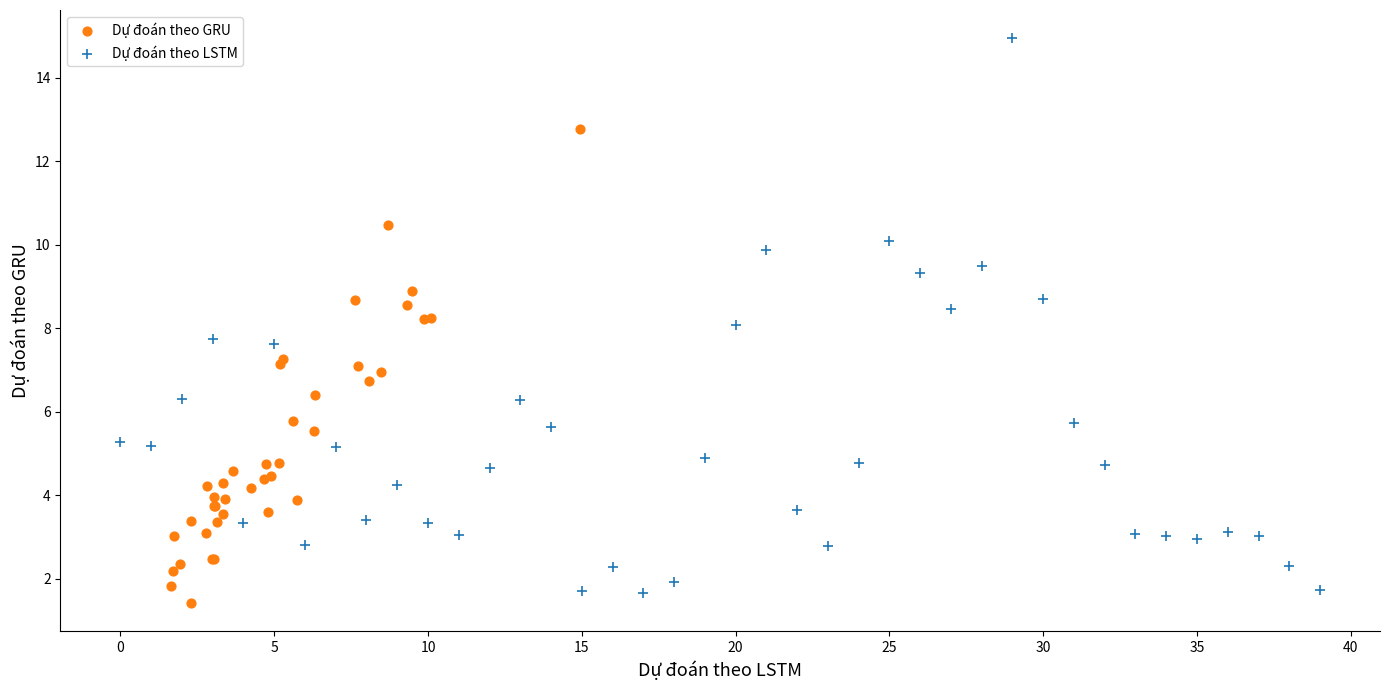

Which series has the widest spread of Y values?

Dự đoán theo LSTM